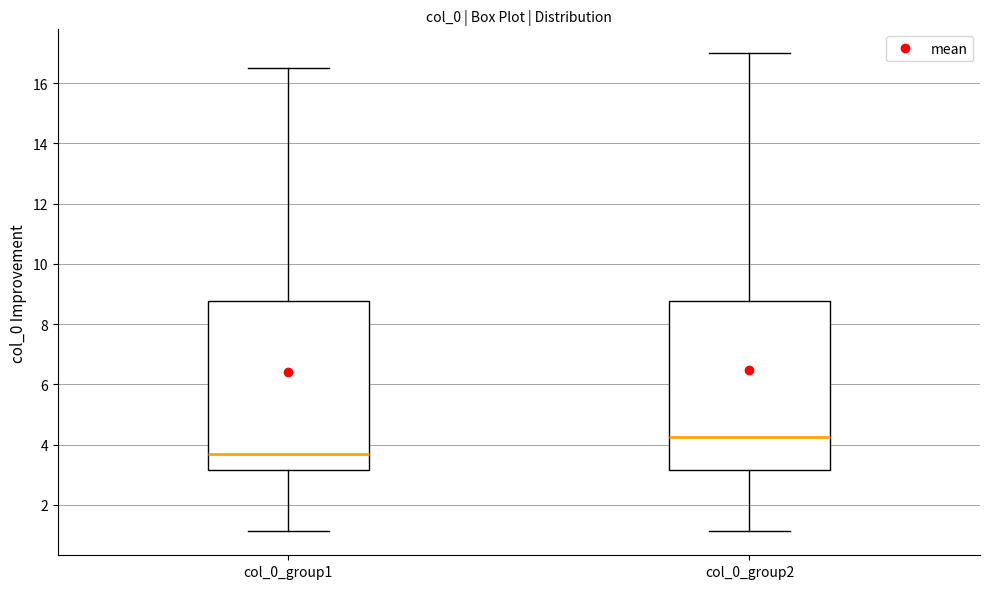

Reading left to right, read every box against the y-axis: the position of its median line, the range the box covers, and the ends of its whiskers. The values are not printed on the chart, so give them approximately, as read against the axis.

col_0_group1: median 3.6, box 3.2 to 8.8, whiskers 1.2 to 16.6
col_0_group2: median 4.2, box 3.2 to 8.8, whiskers 1.2 to 17.0